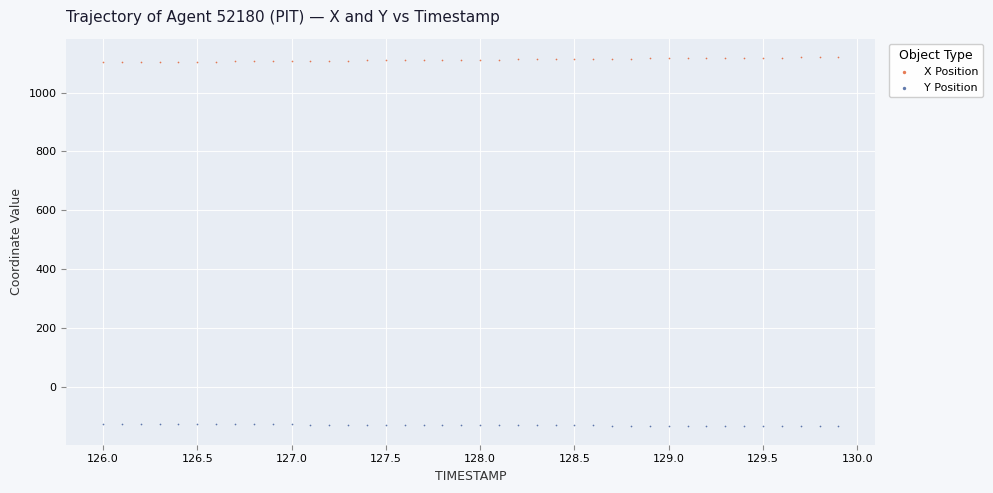

Across all data points, what is the range of X values (max minus min)?

3.9